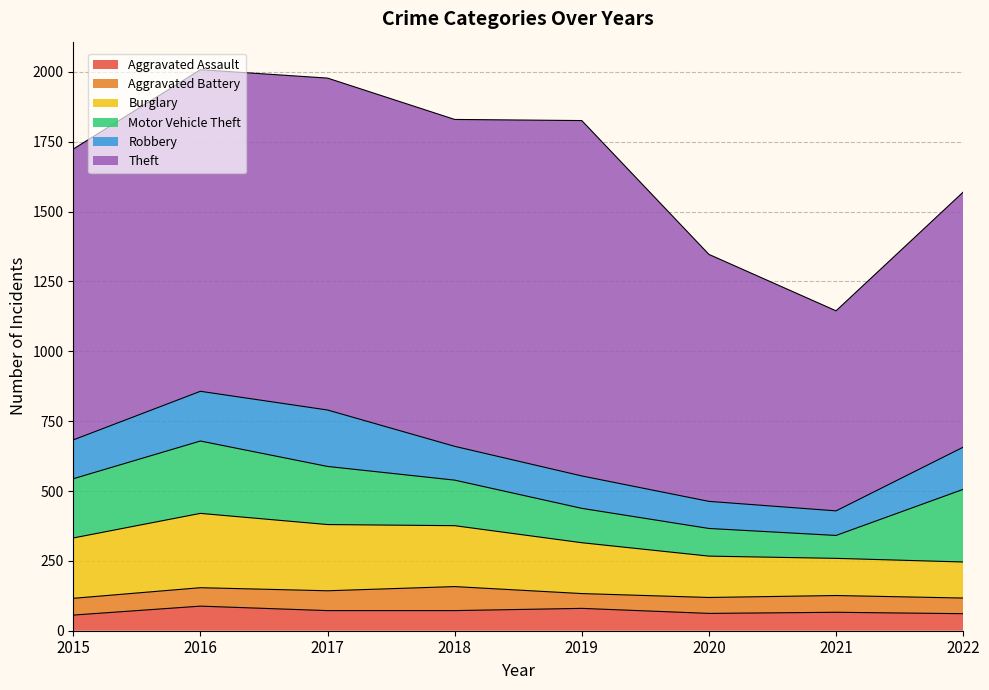

True or false: Robbery and Aggravated Assault intersect in this chart.

False